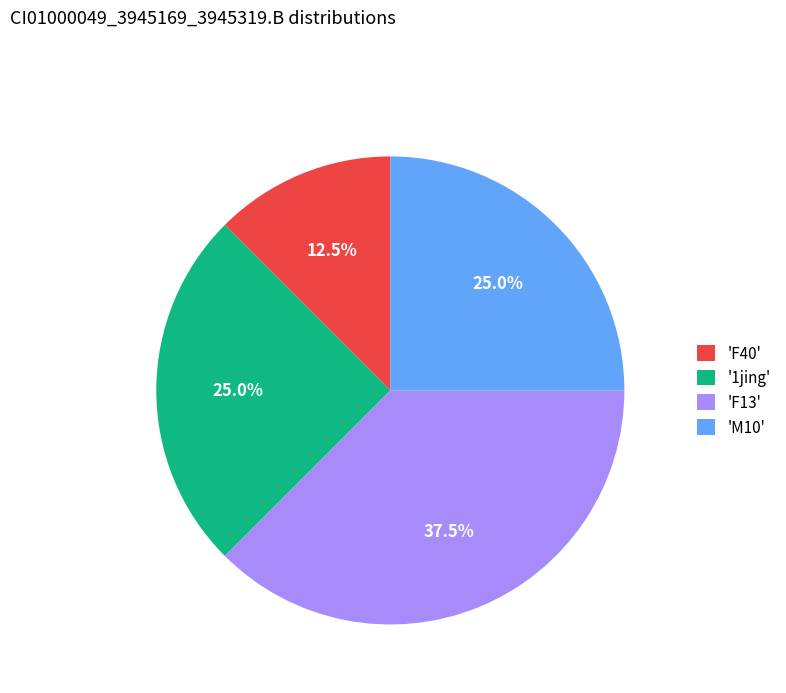

Between 'F40' and 'M10', which is larger?

'M10'